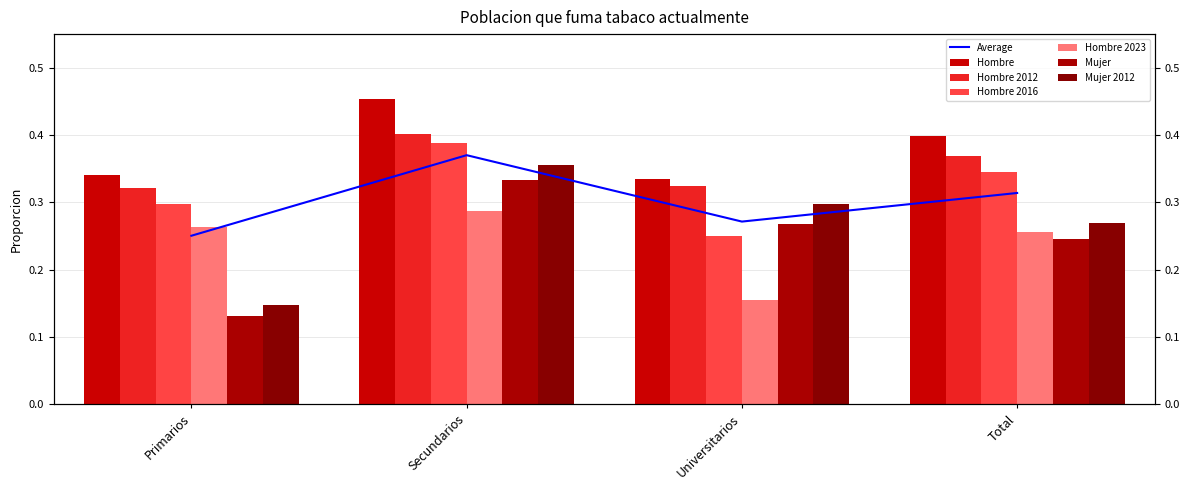

Read the Hombre value at Primarios.

0.3